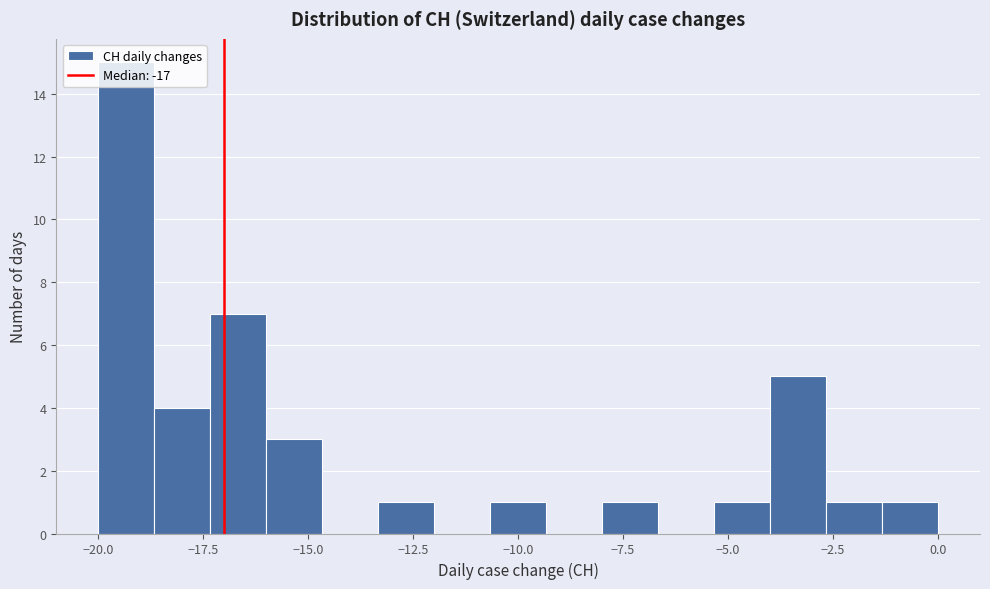

Read against the x-axis, roughly where is the centre of the tallest bar?

-19.5